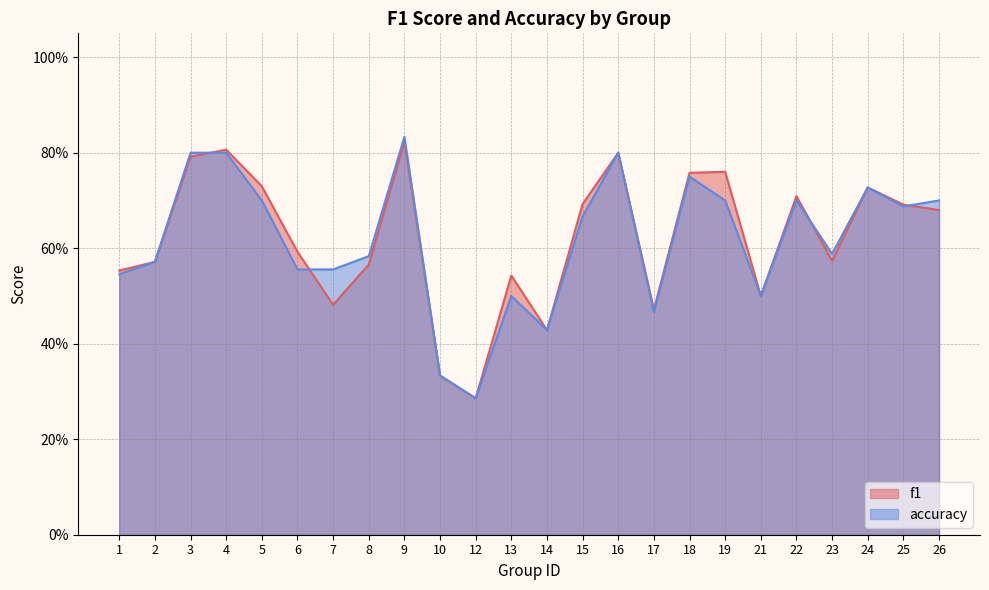

Is it true that accuracy equals 0.2 at 4?

False